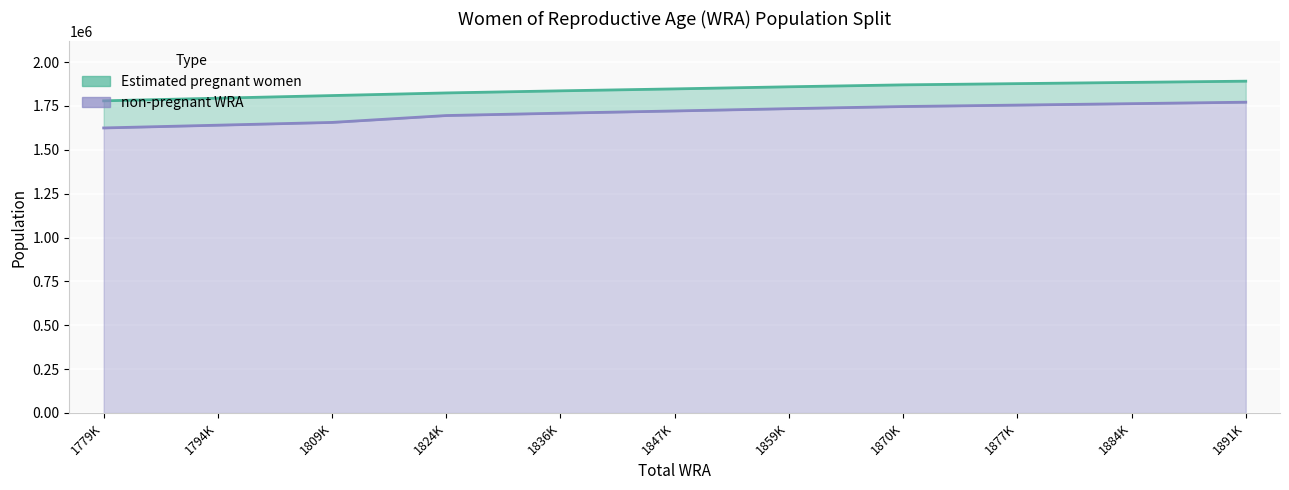

What is the difference between the values at 1824K and 1847K?

26109.6